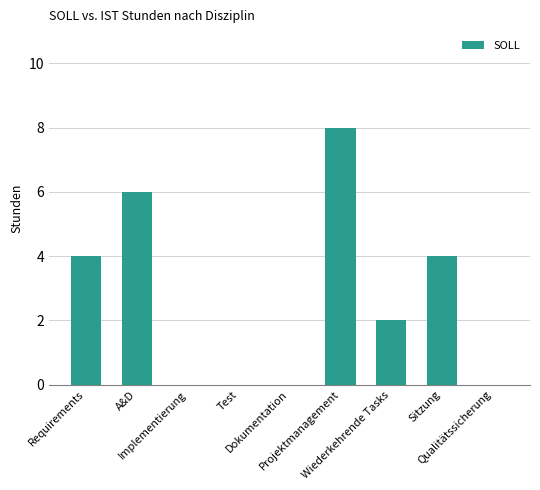

What is the greatest value displayed?

8